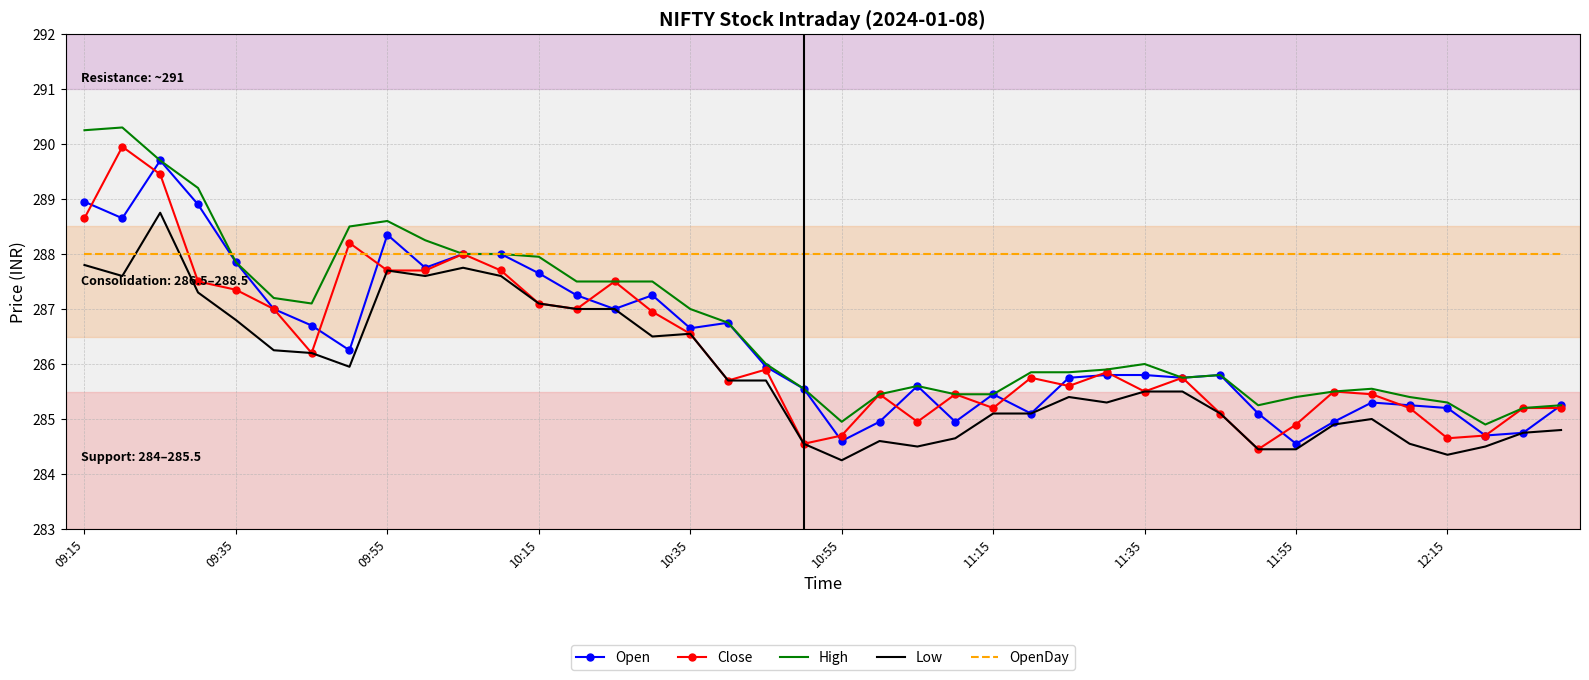

Which series has the largest total across all categories?

OpenDay